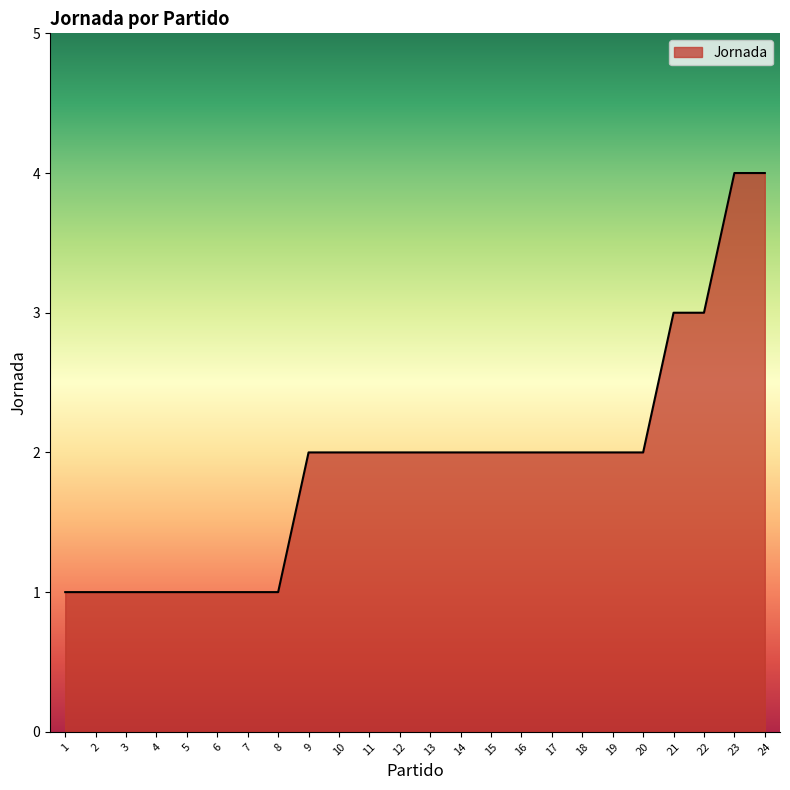

Reading left to right, what are all the values shown in this chart?

1	1	1	1	1	1	1	1	2	2	2	2	2	2	2	2	2	2	2	2	3	3	4	4